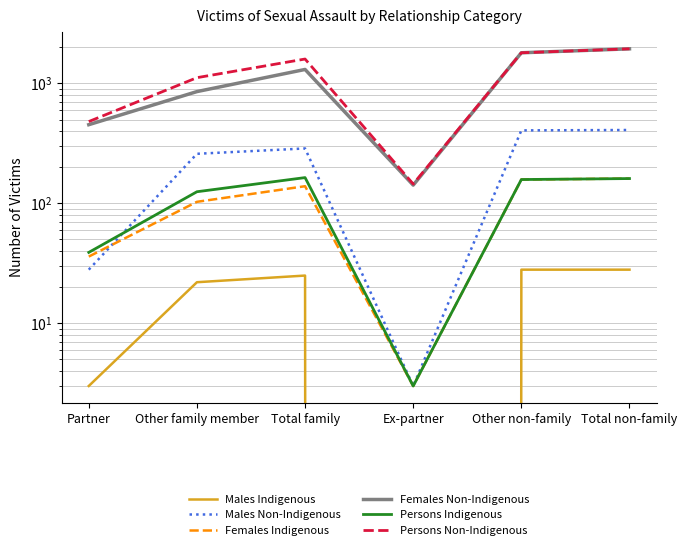

Which series has the largest total across all categories?

Persons Non-Indigenous